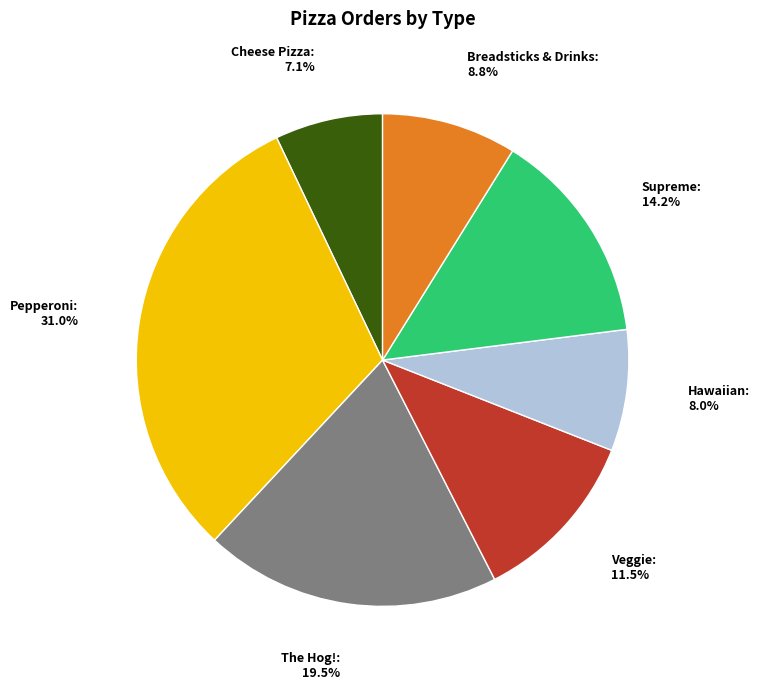

What is the smallest slice in the pie chart?

Cheese Pizza